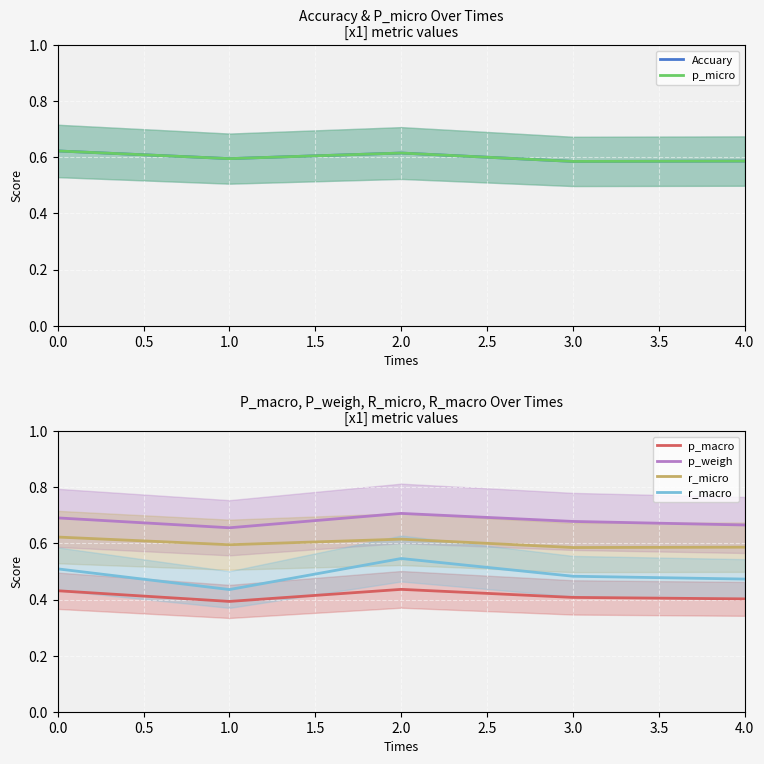

At which category does r_macro reach its first local peak?

2.0